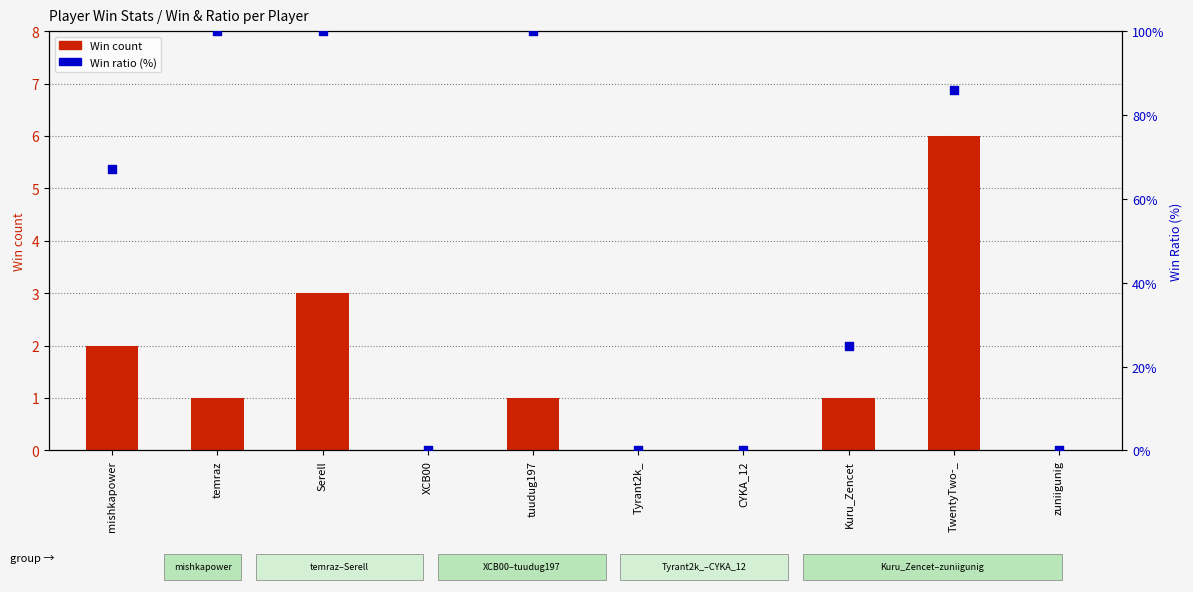

Which series has the largest Y range (max minus min)?

Win ratio (%)